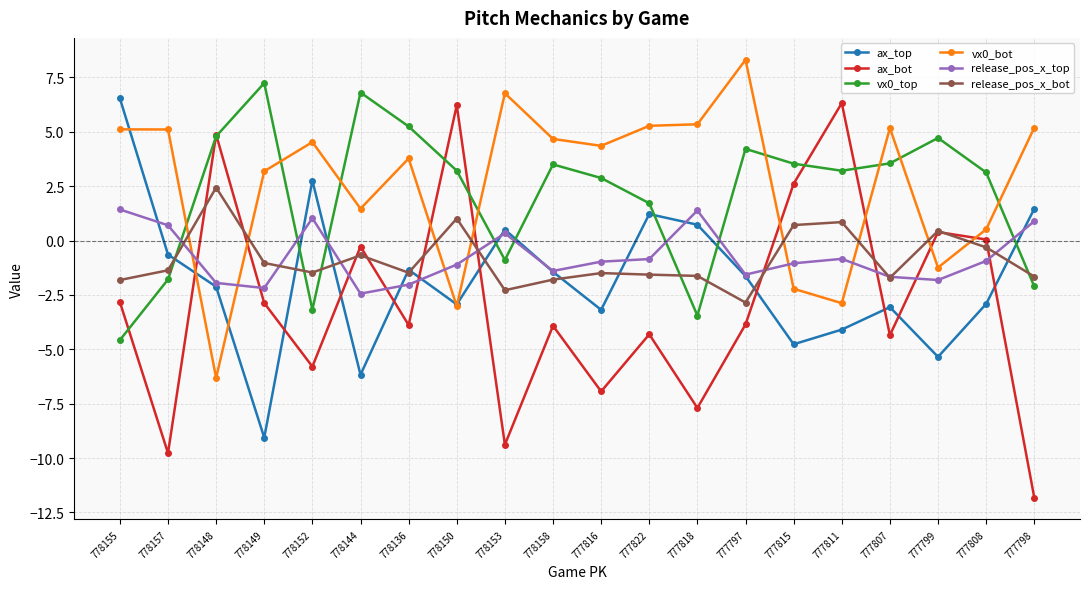

True or false: vx0_top and vx0_bot cross at least once.

True